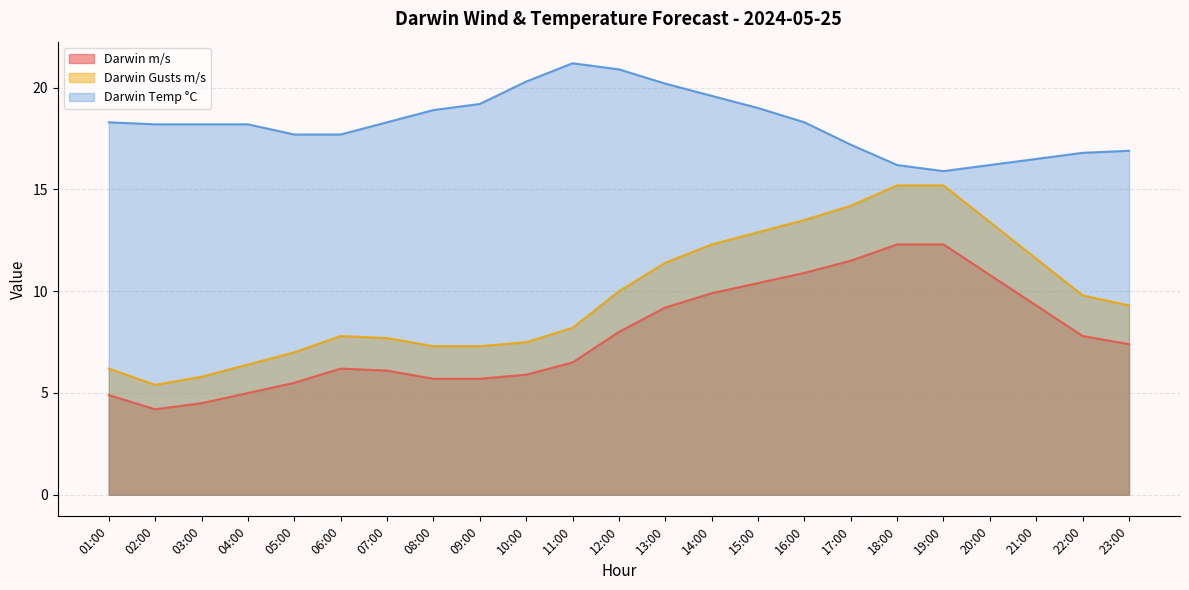

Is it true that Darwin Temp °C equals 18.9 at 08:00?

True